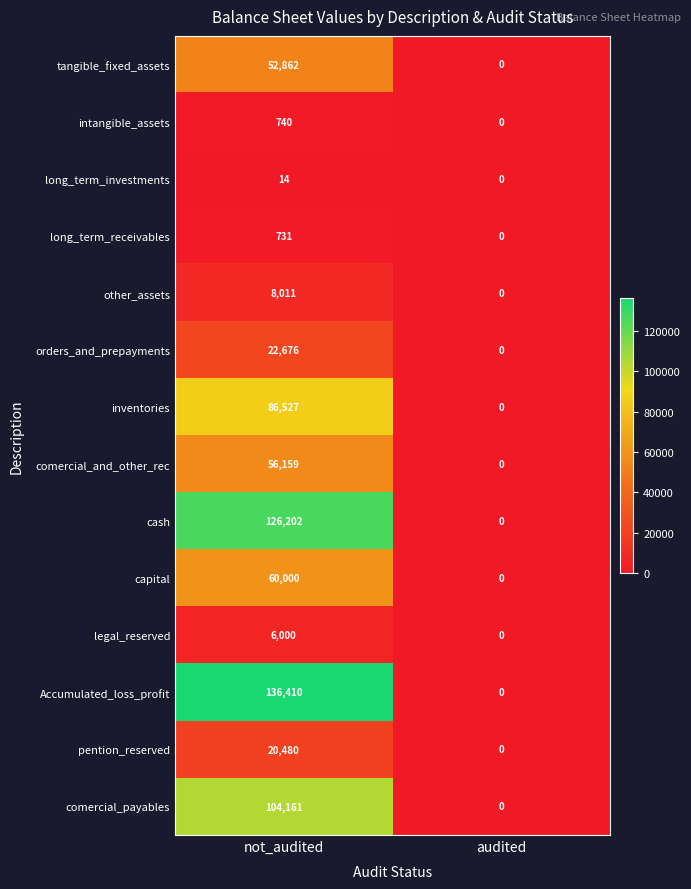

The value of tangible_fixed_assets at audited is 0. True or false?

True